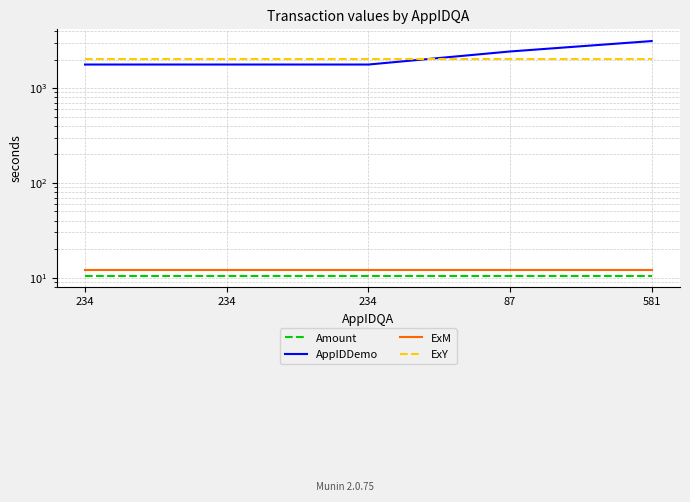

What is the greatest value displayed?

3136.0